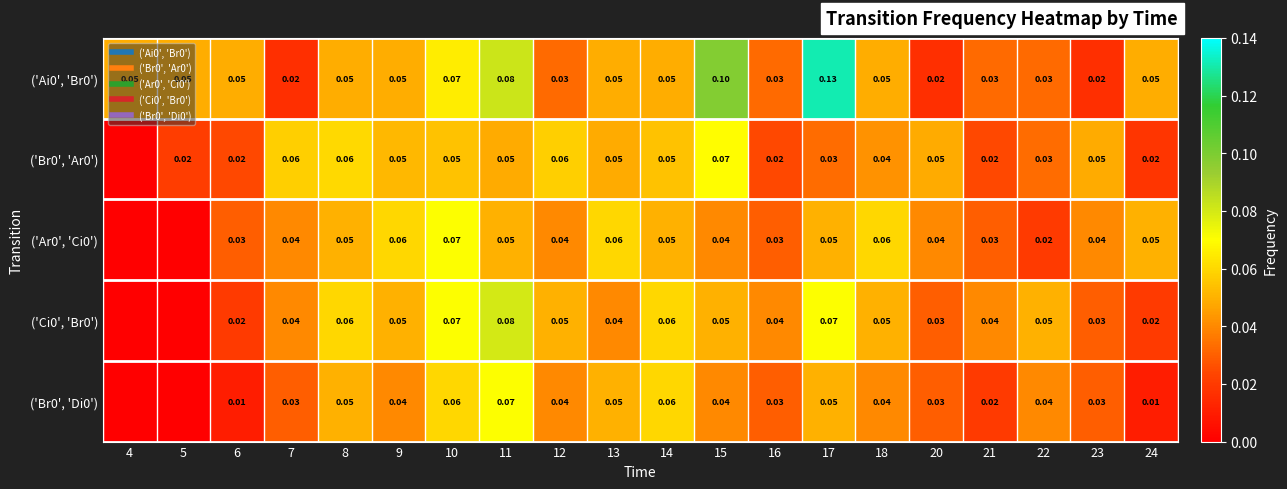

True or false: ('Ci0', 'Br0') has a value of 0.1 at 17.

True